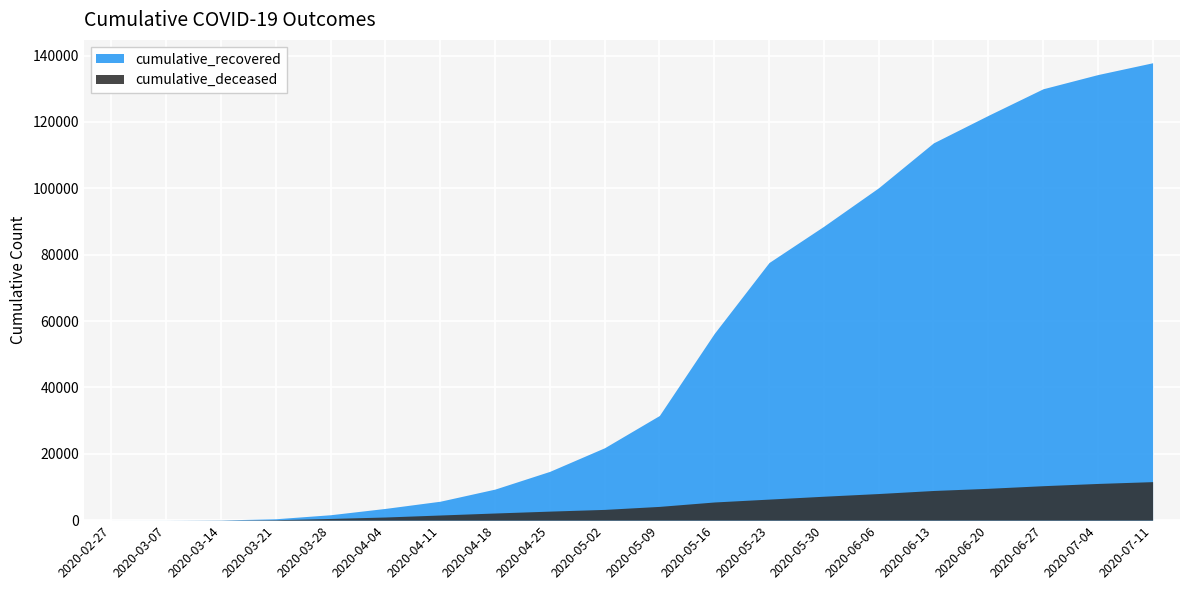

Rank the categories by cumulative_deceased value from lowest to highest.

2020-02-27, 2020-03-07, 2020-03-14, 2020-03-21, 2020-03-28, 2020-04-04, 2020-04-11, 2020-04-18, 2020-04-25, 2020-05-02, 2020-05-09, 2020-05-16, 2020-05-23, 2020-05-30, 2020-06-06, 2020-06-13, 2020-06-20, 2020-06-27, 2020-07-04, 2020-07-11